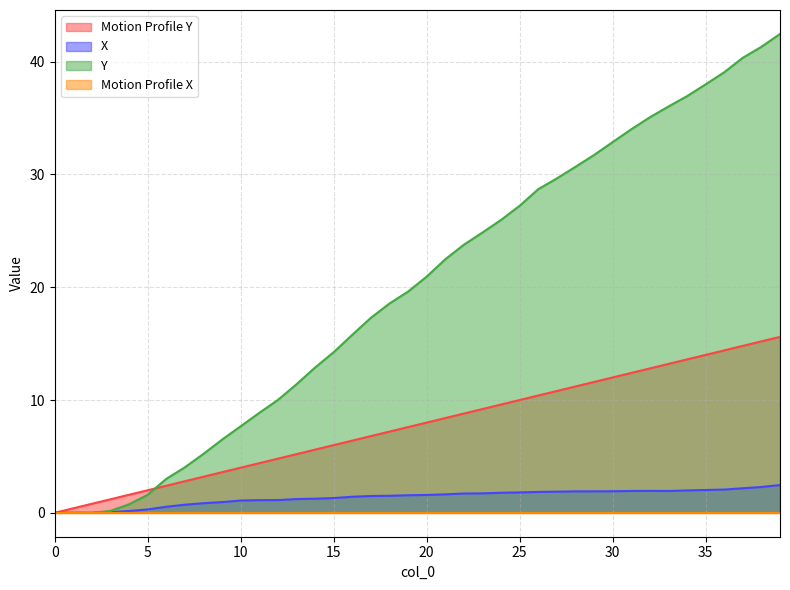

Where is Motion Profile Y nearest to the value 7?

17